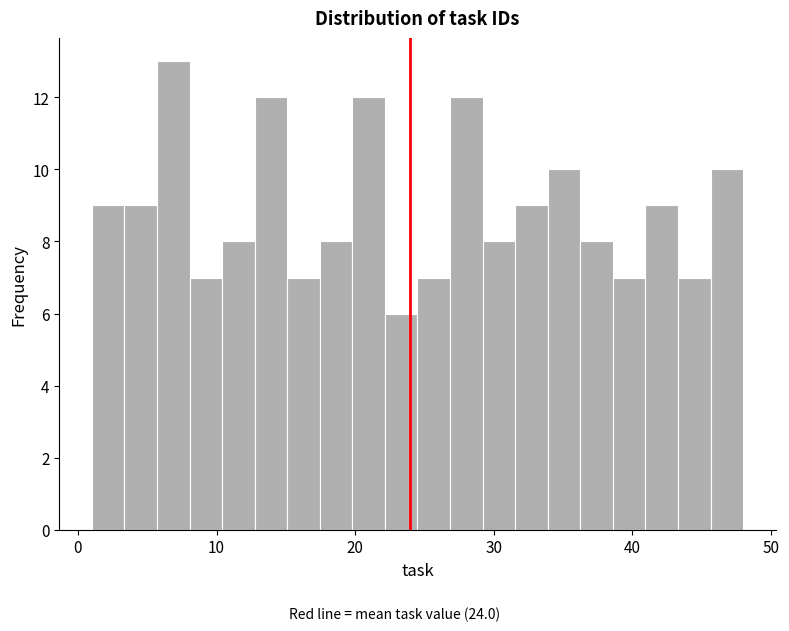

Around what value on the x-axis is the tallest bar? Give the approximate position of its centre, as read against the axis.

7